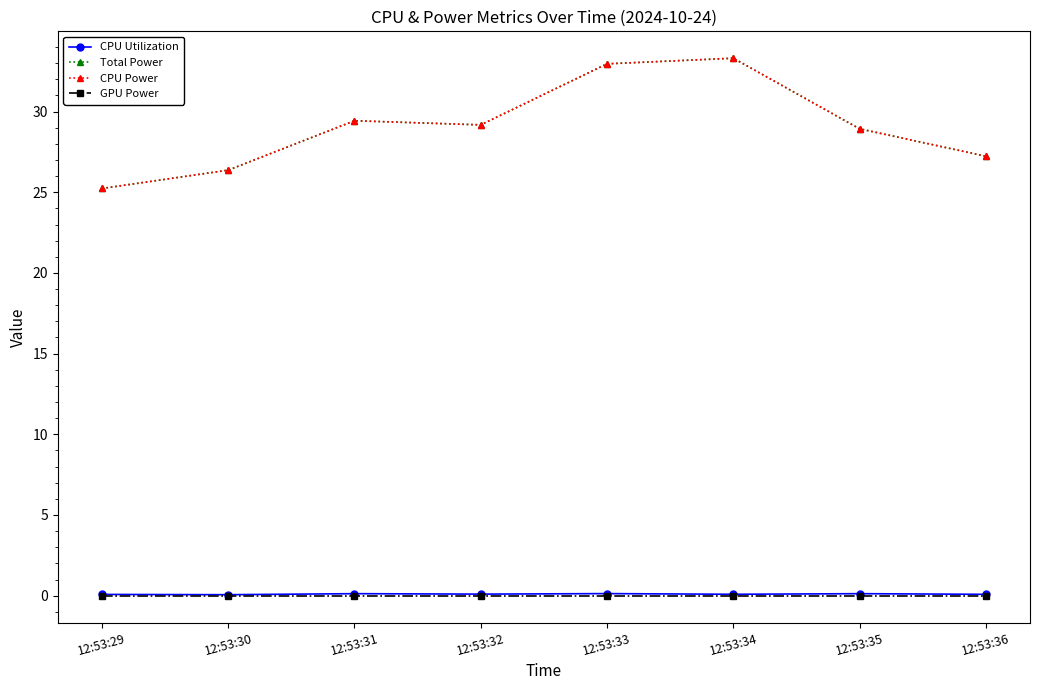

Read the CPU Power value at 12:53:35.

28.9